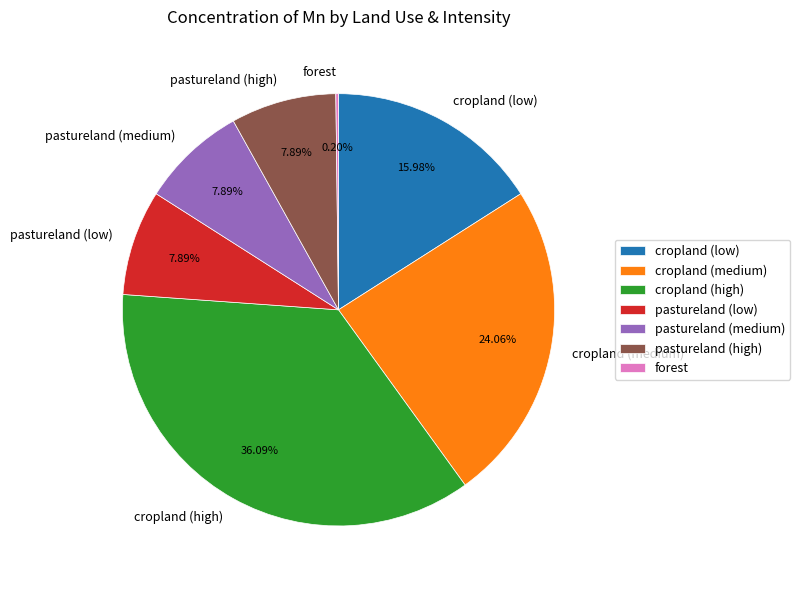

To the nearest percent, what is the average slice percentage?

14%